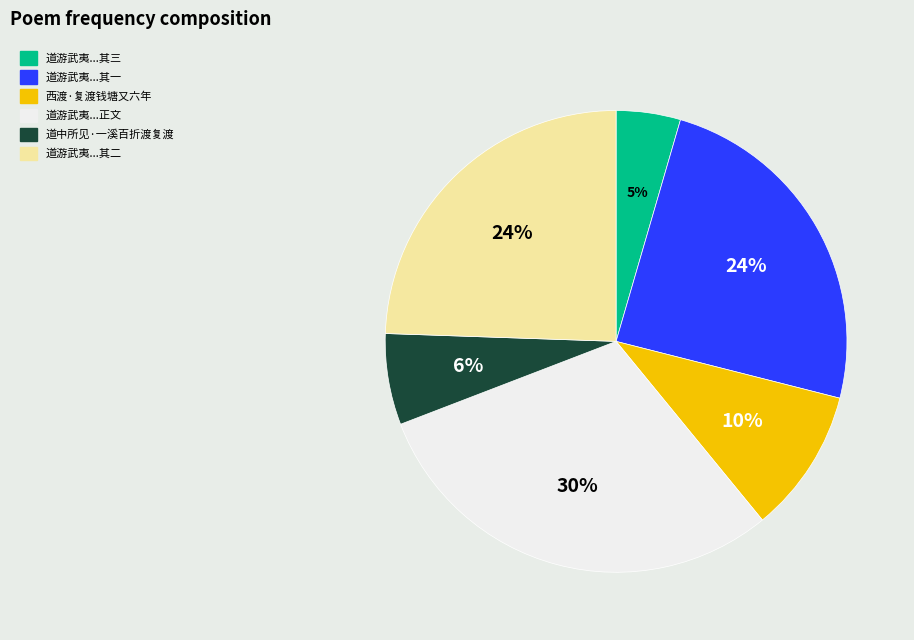

To the nearest percent, what is the average slice percentage?

17%